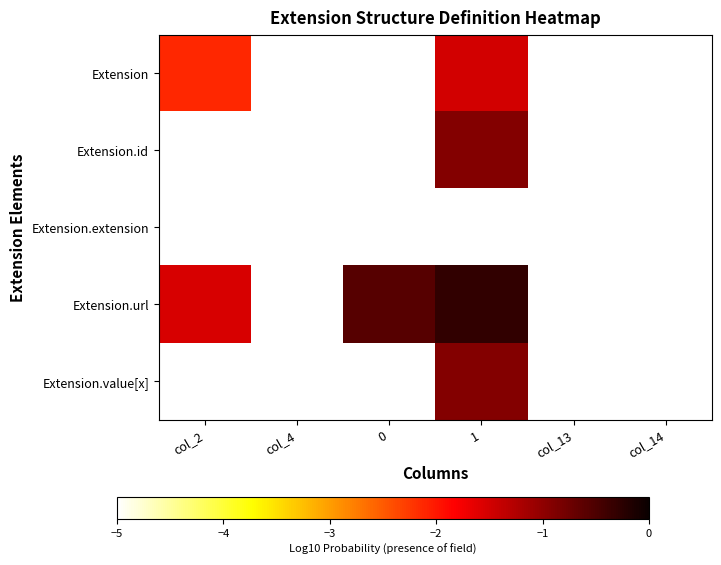

Count the number of categories in the chart.

6